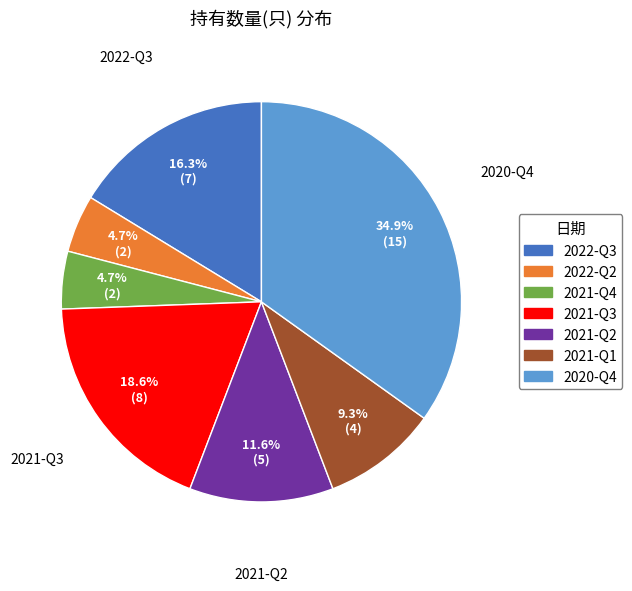

Do 2022-Q3 and 2020-Q4 together represent more than half of the pie?

Yes